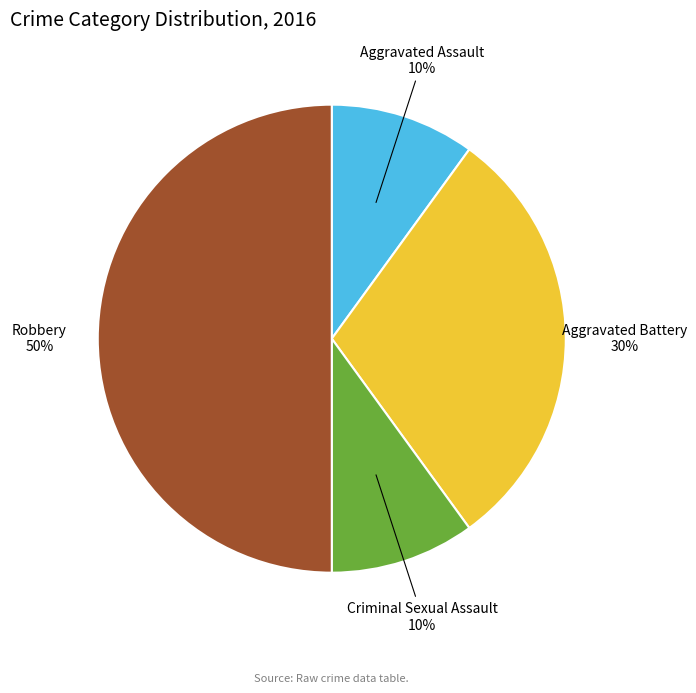

Count the number of slices in the pie.

4